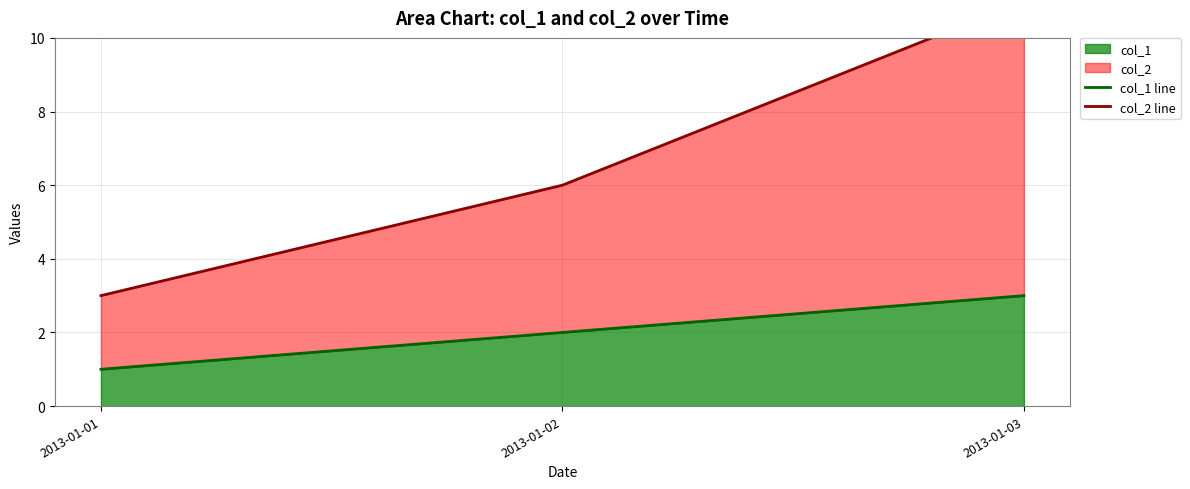

Which series has the largest total across all categories?

col_2 line